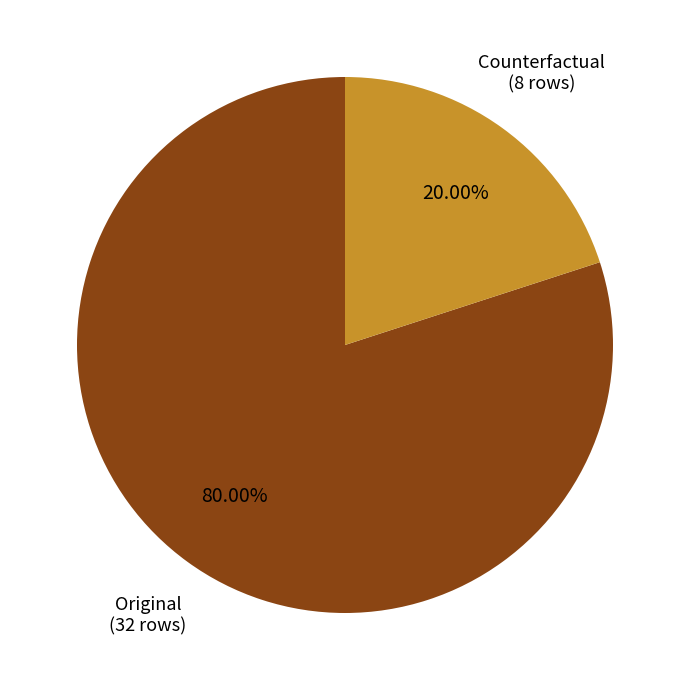

Is there a majority slice in this chart?

Yes